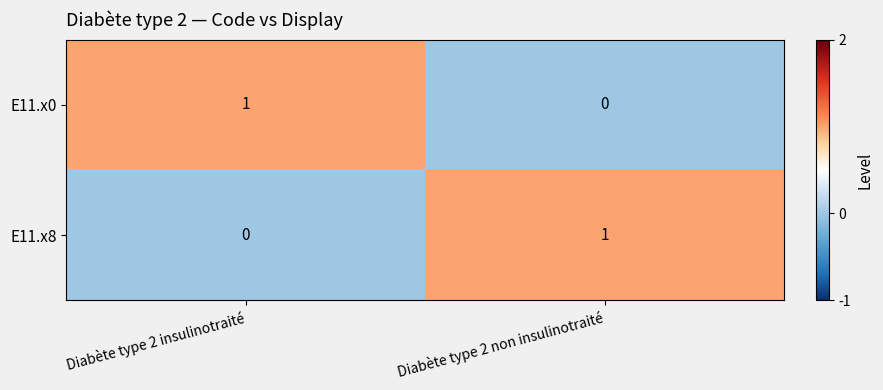

Is it true that E11.x8 equals 0 at Diabète type 2 non insulinotraité?

False